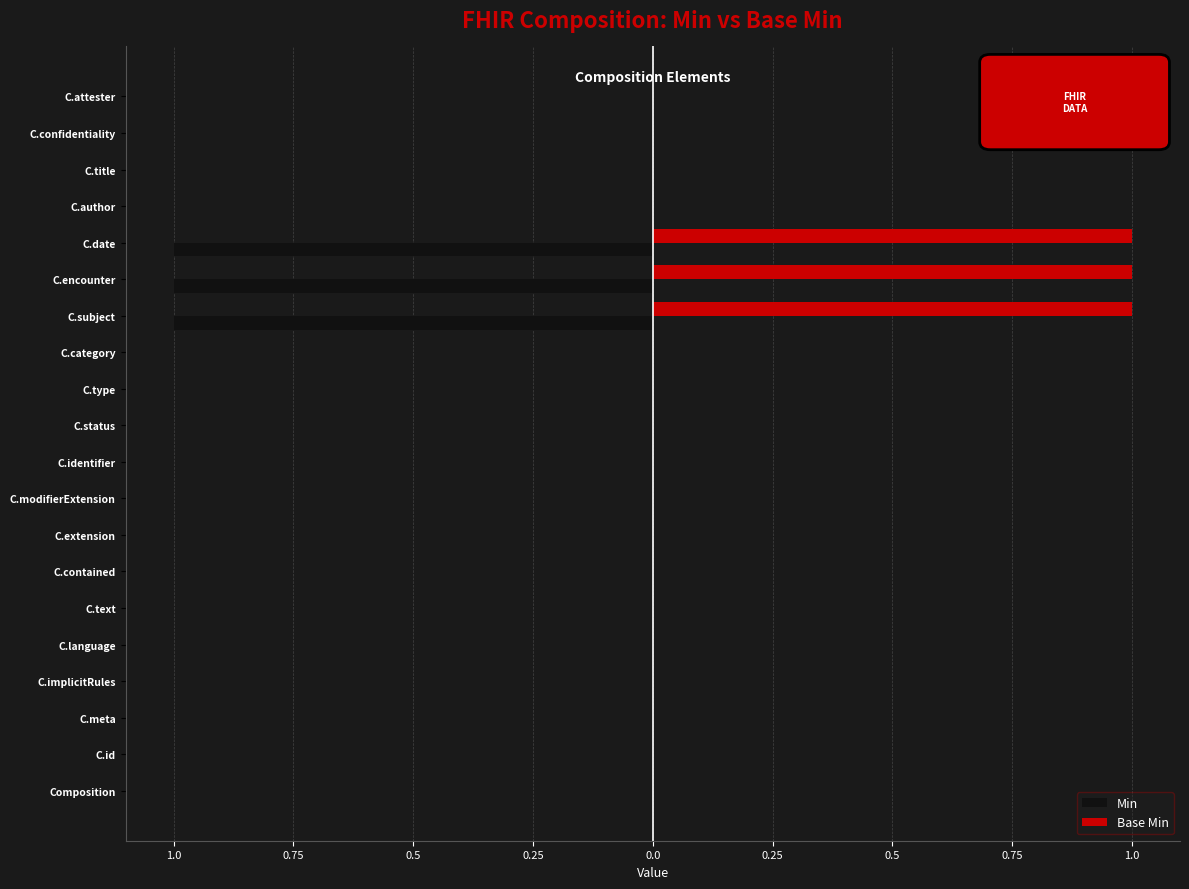

What are all the series names shown in the legend?

Min, Base Min